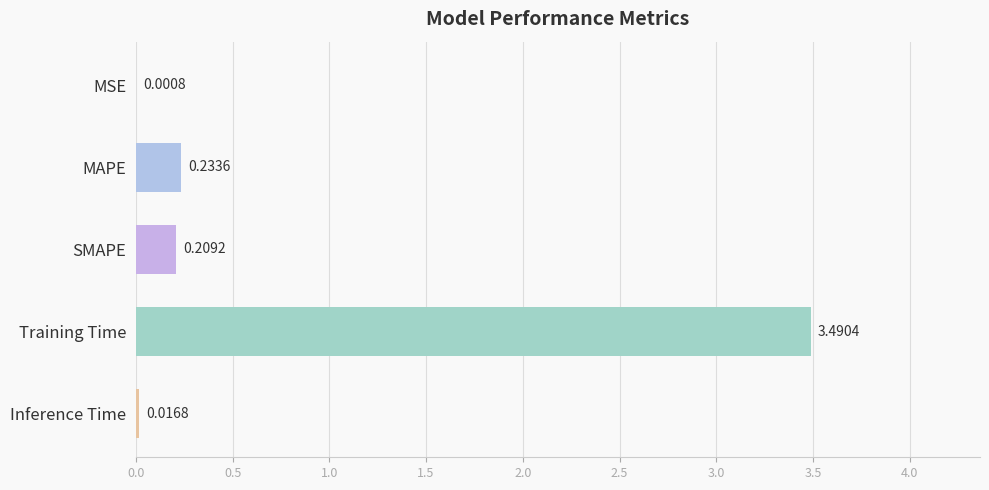

What is the sum of the values at MAPE and Training Time?

3.7